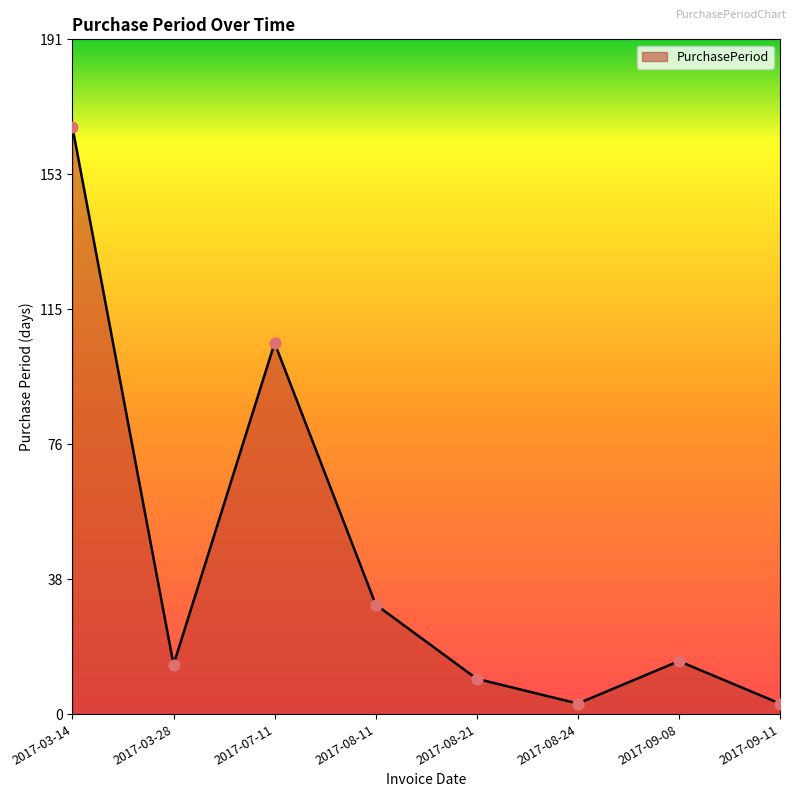

Which has a higher value, 2017-07-11 or 2017-08-11?

2017-07-11